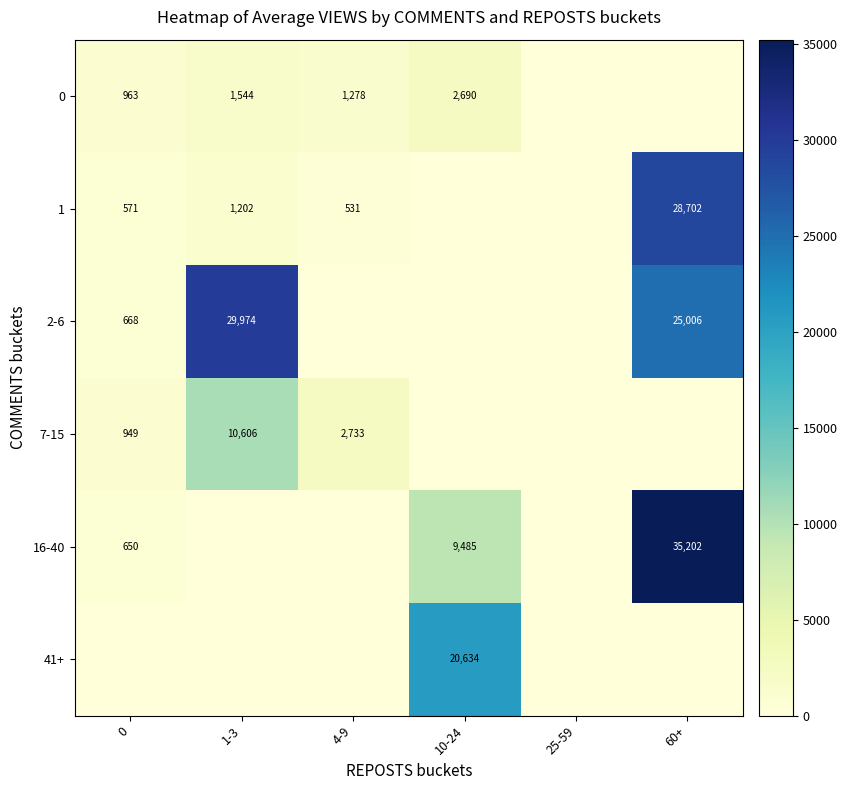

What is the total value across all series at 0?

3801.2